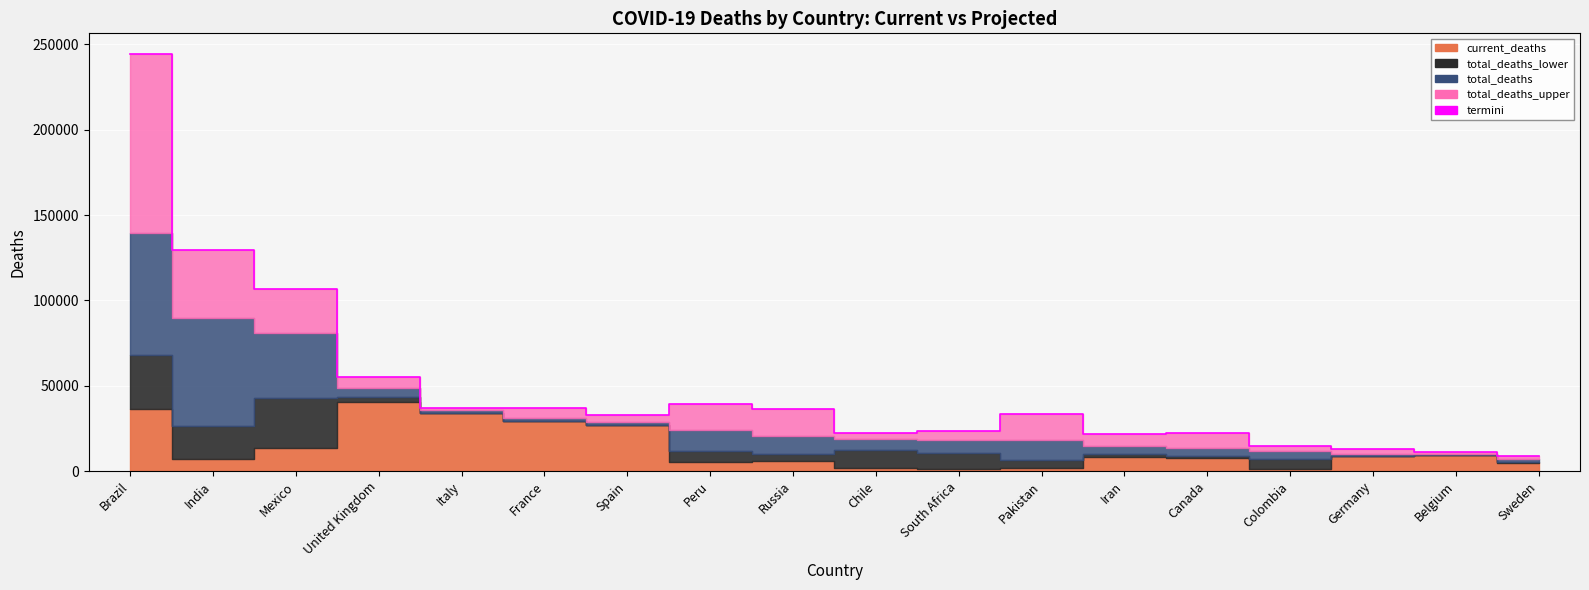

Where does the data first go above 33303?

Brazil